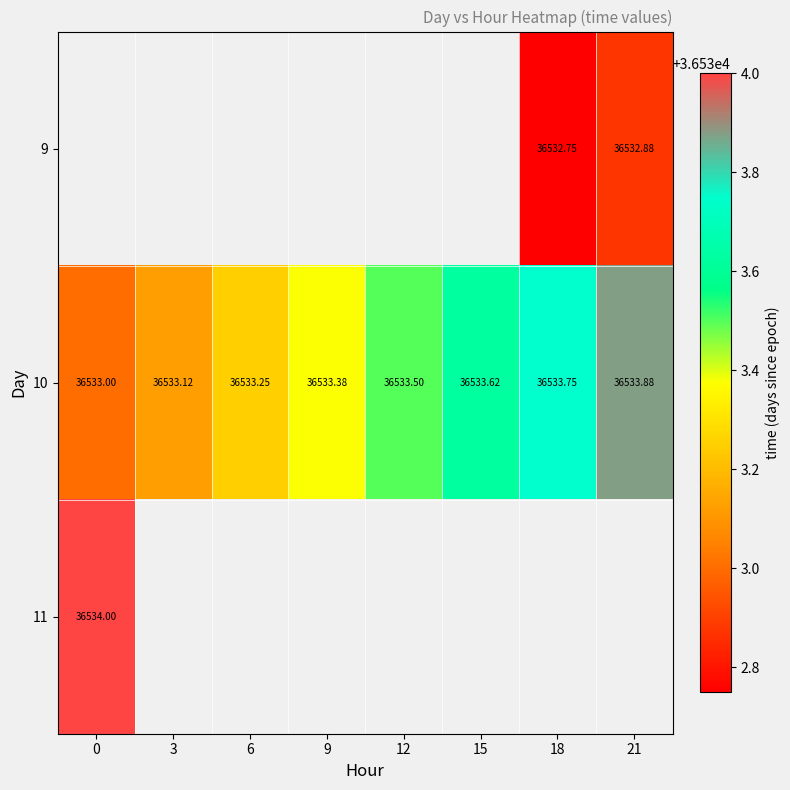

Between 12 and 15, which is larger?

15